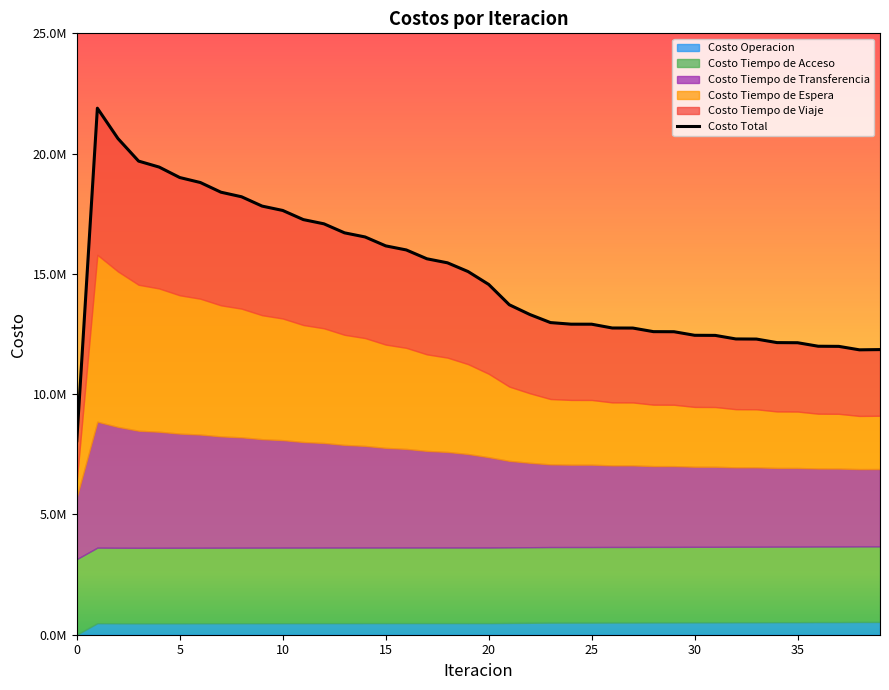

Between 35 and 33, which is larger?

35